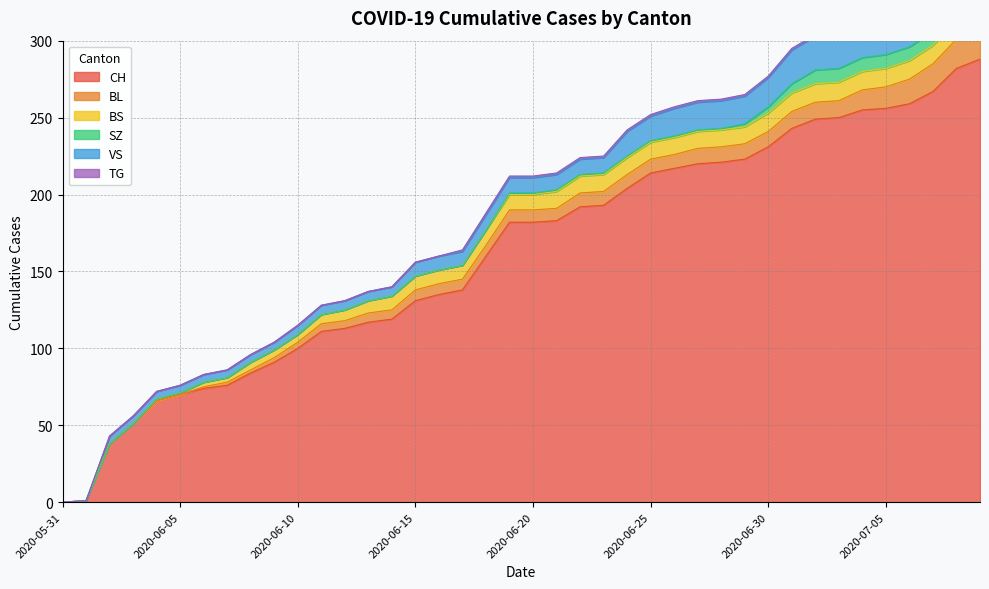

What is the average value of the VS series?

13